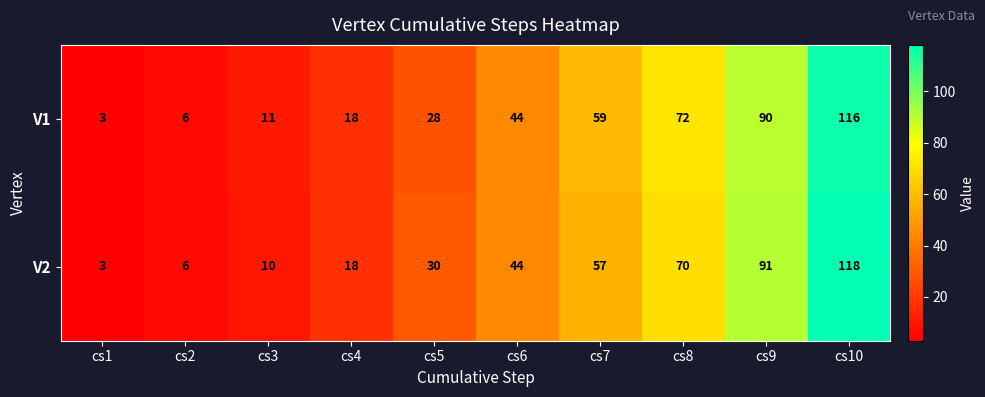

Which series has the widest spread of values?

V2